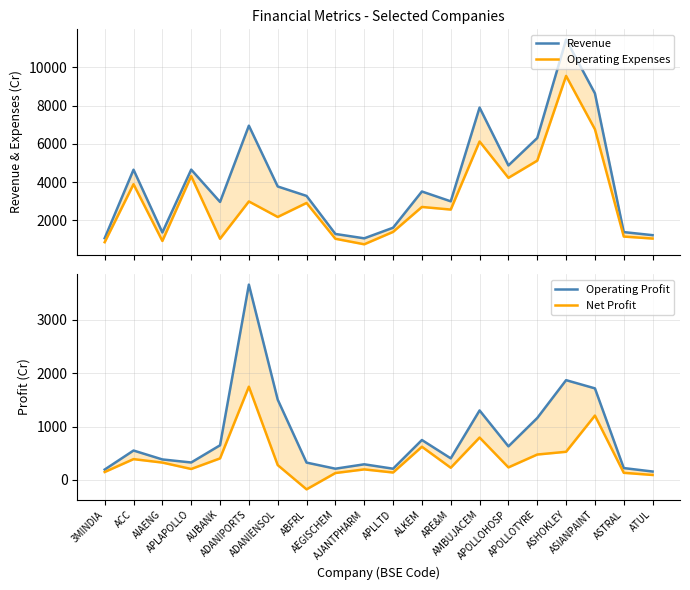

What is the spread (max minus min) of values at ALKEM?

2882.9